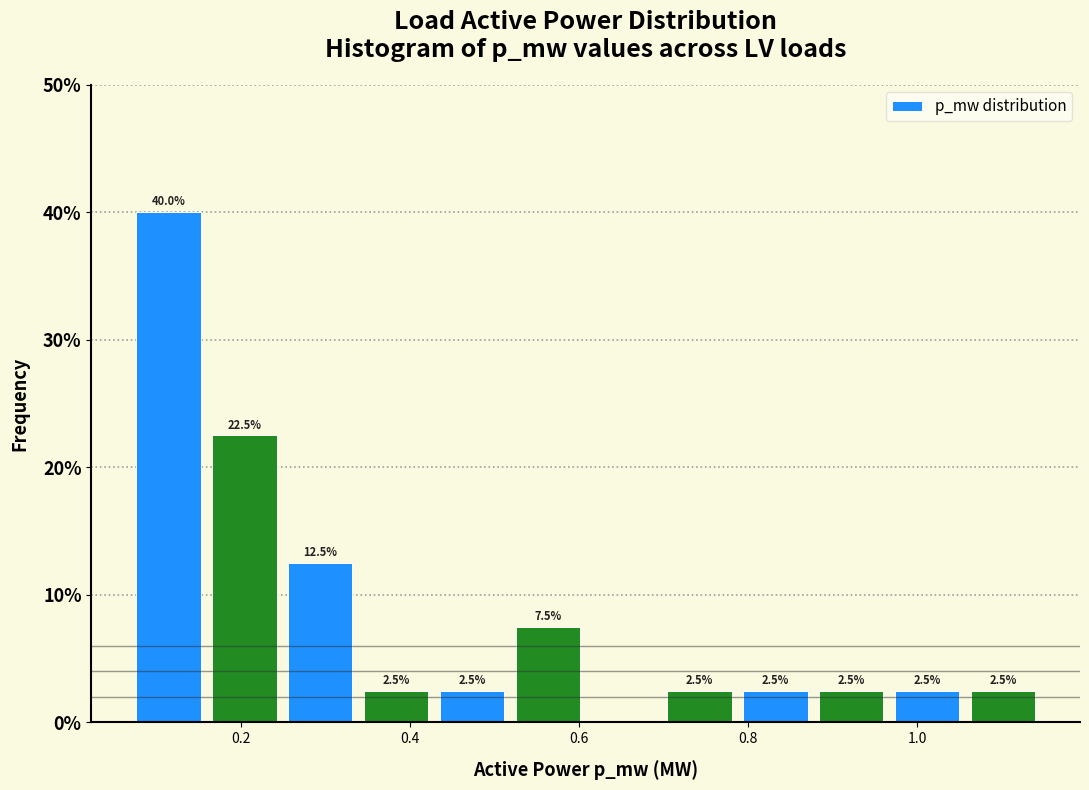

Over which range of the x-axis is the bar tallest?

0.06 to 0.16